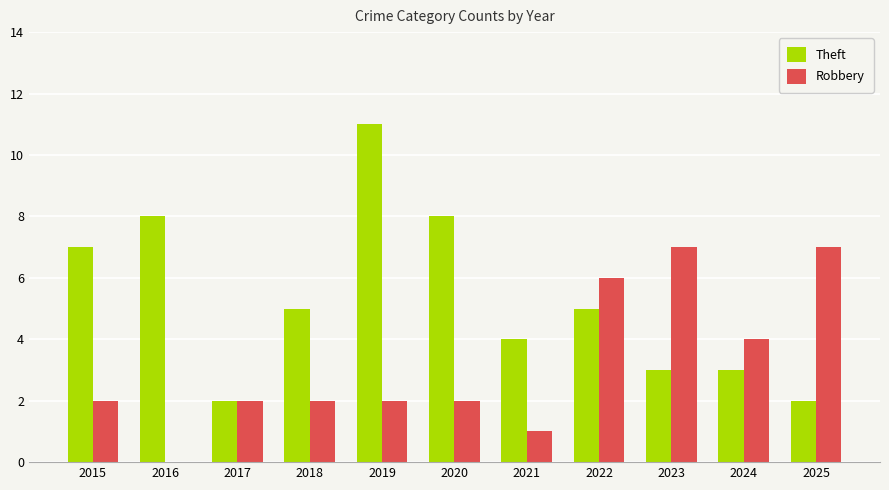

At which category does the chart reach its peak across all series?

2019